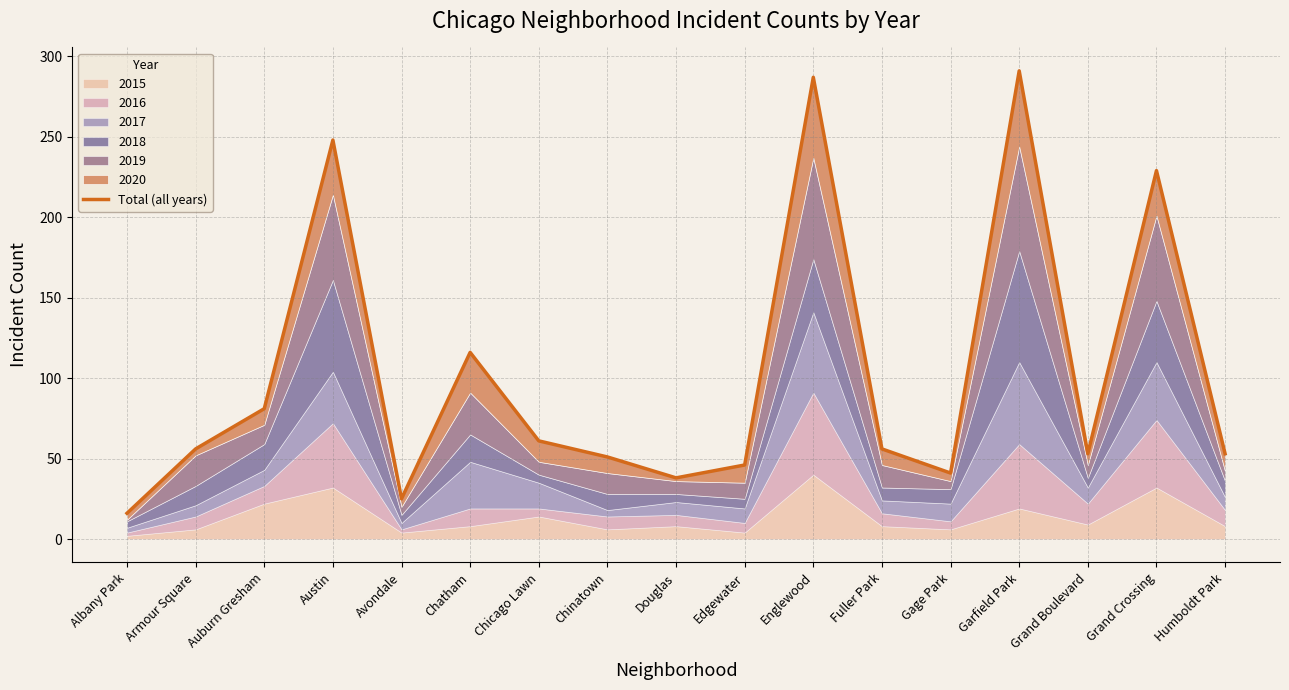

What is the difference between the maximum and minimum values?

275